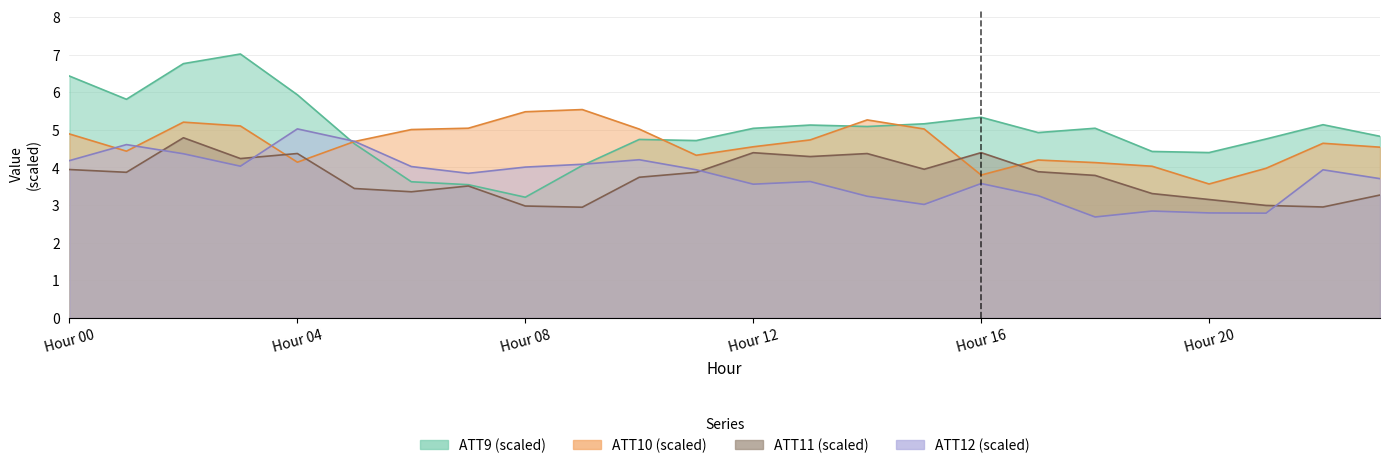

What are all the series names shown in the legend?

ATT9, ATT10, ATT11, ATT12